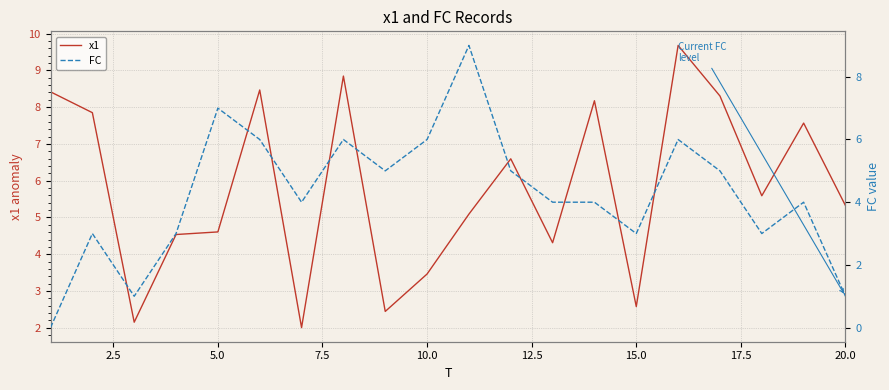

What is the average value of the x1 series?

5.8